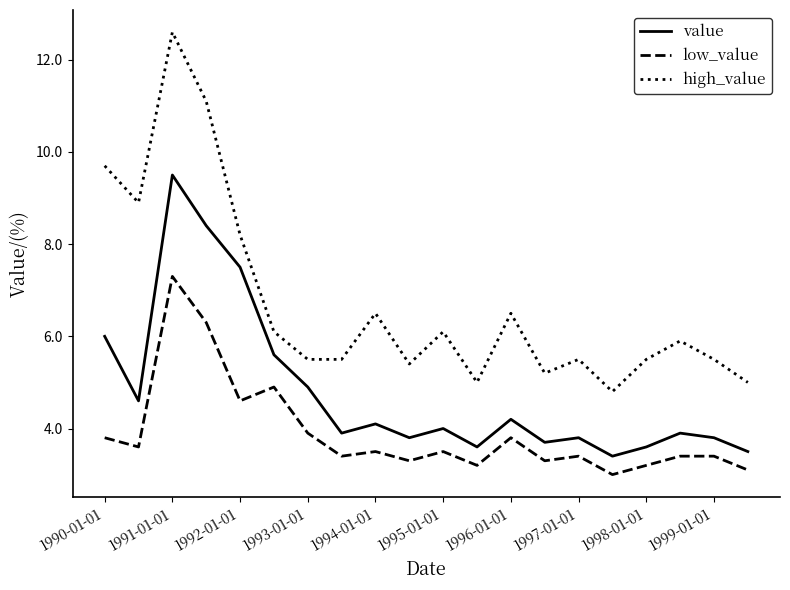

True or false: high_value and low_value intersect in this chart.

False